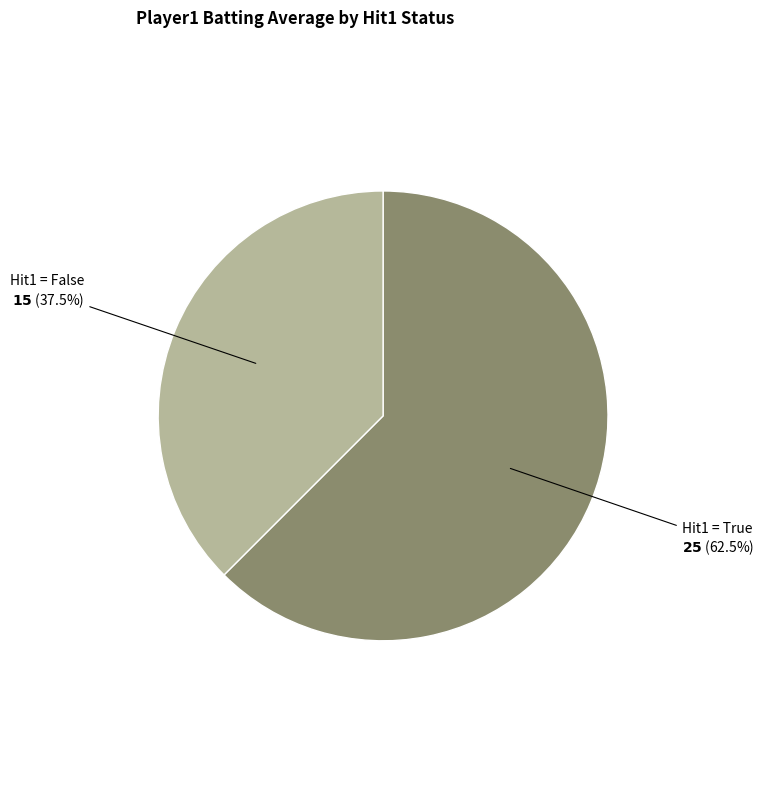

How many segments does this pie chart have?

2